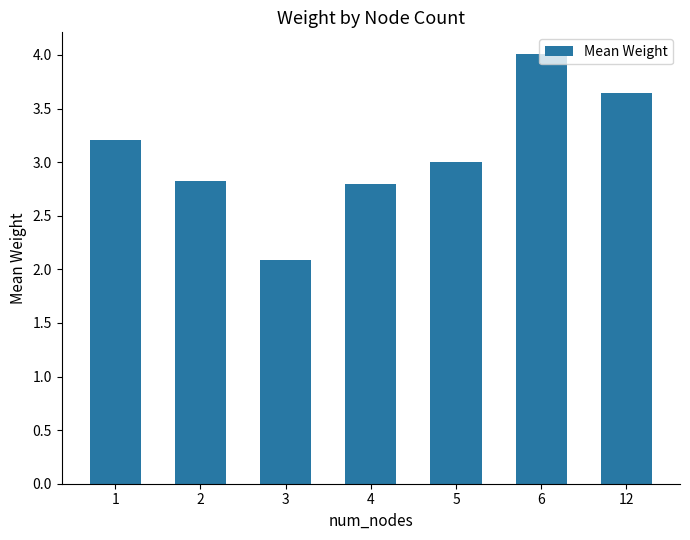

What is the value of the 1st bar from the left?

3.2